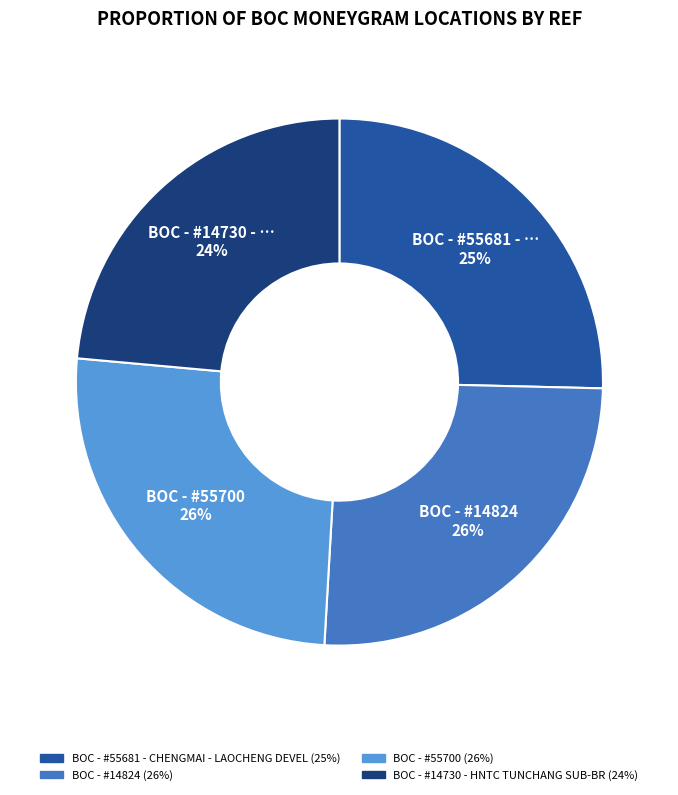

Between BOC - #14730 - HNTC TUNCHANG SUB-BR and BOC - #55681 - CHENGMAI - LAOCHENG DEVEL, which is larger?

BOC - #55681 - CHENGMAI - LAOCHENG DEVEL